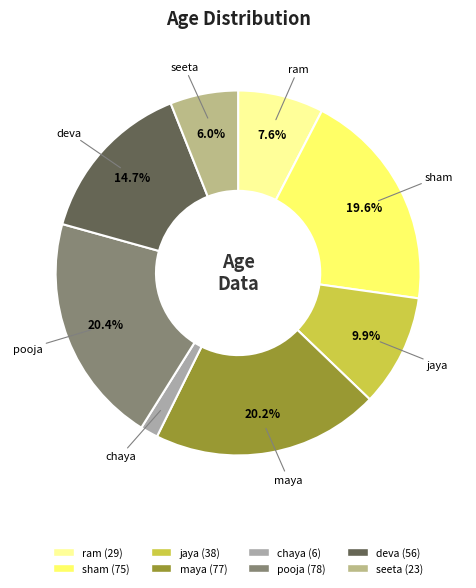

Does any single category account for the majority?

No